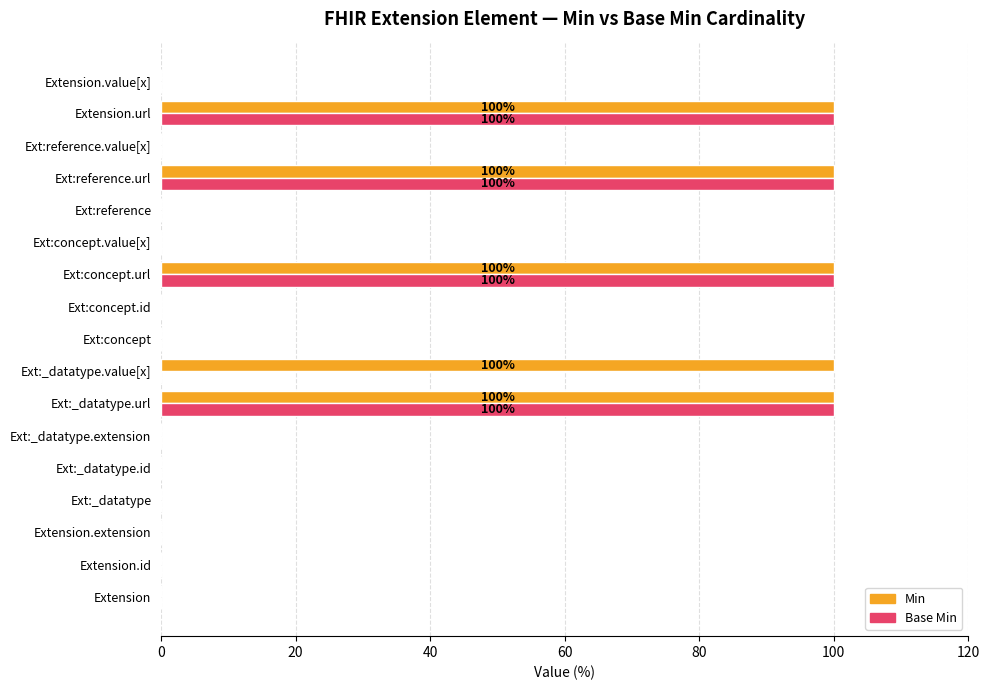

What is the greatest value displayed?

100